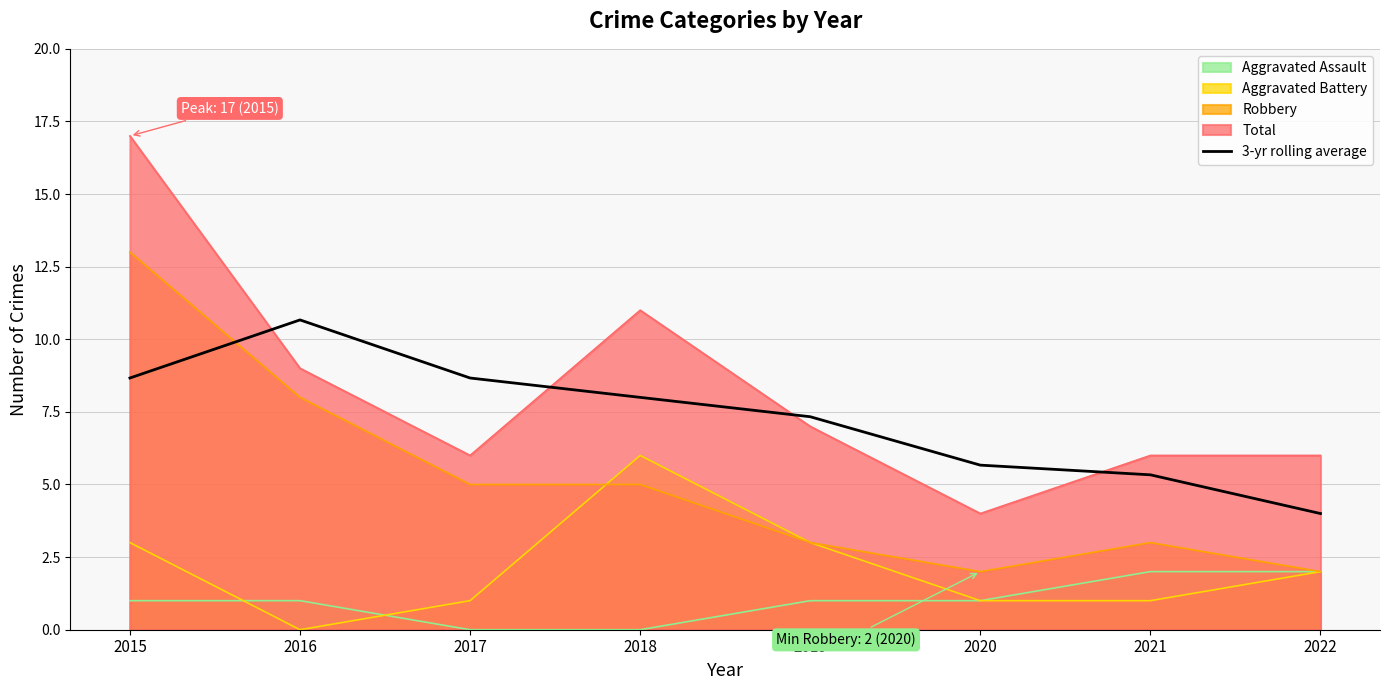

Does the chart display data point markers on the line(s)?

No